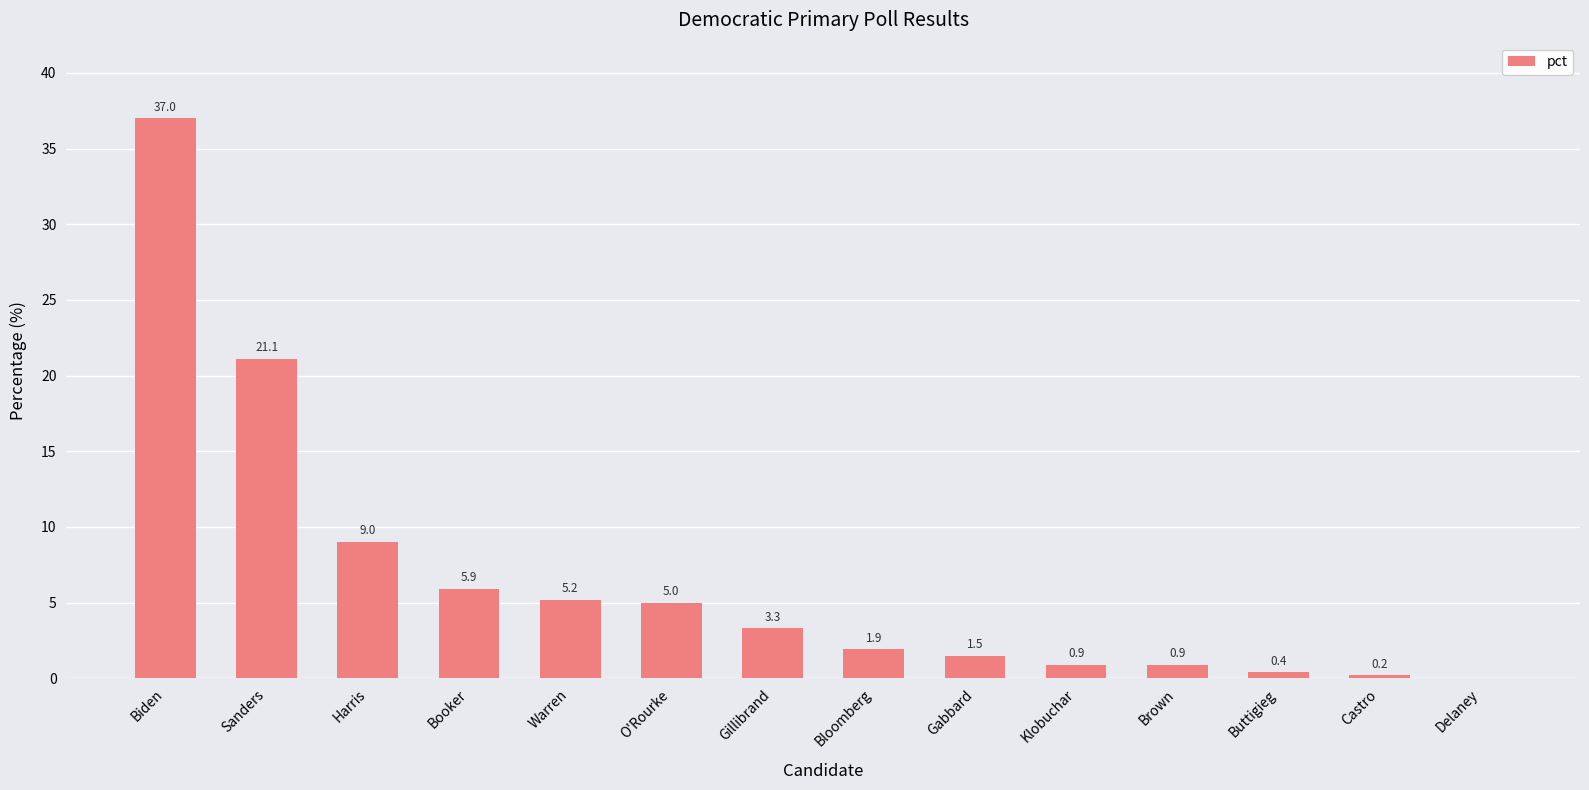

Between Klobuchar and Booker, which is larger?

Booker